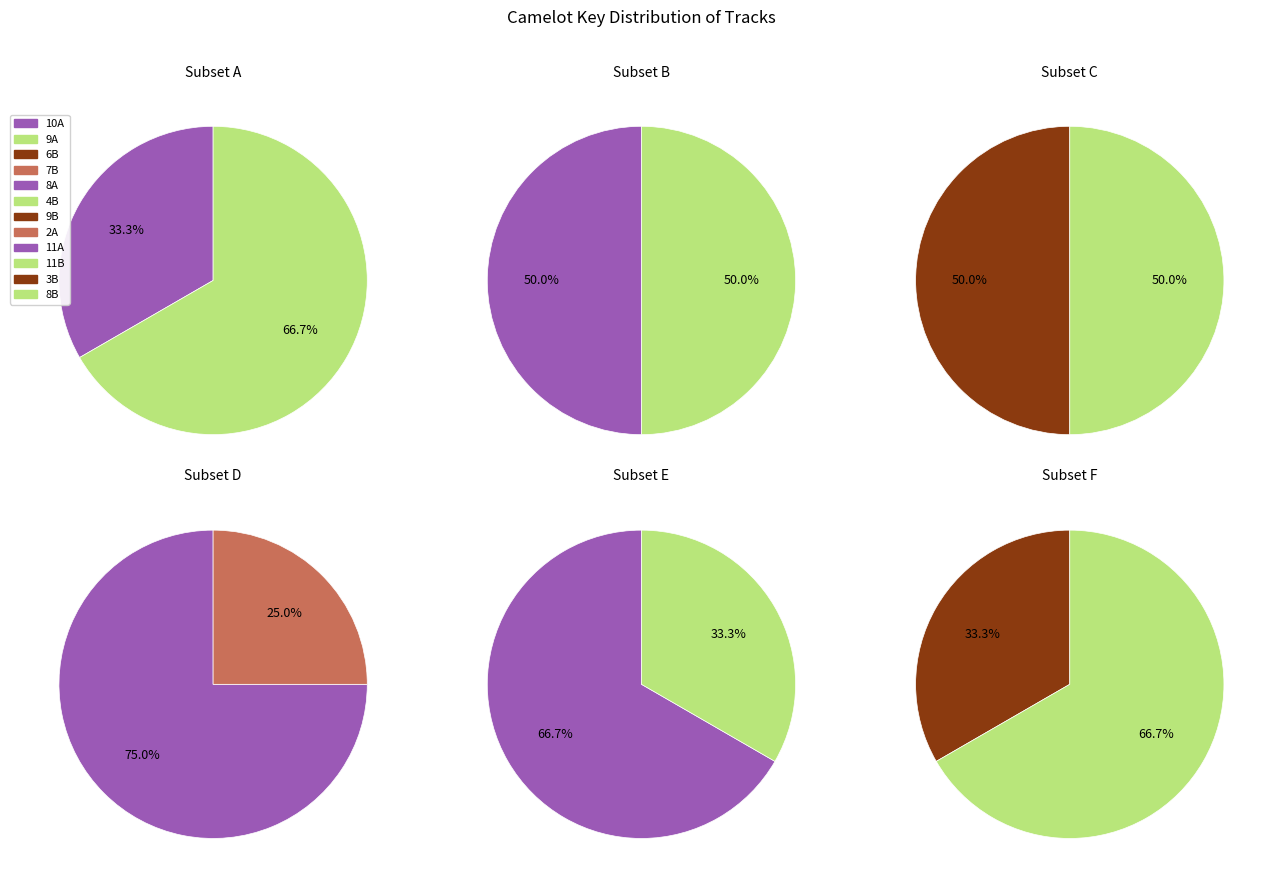

To the nearest percent, what is the combined percentage of 10A and 8B?

18%